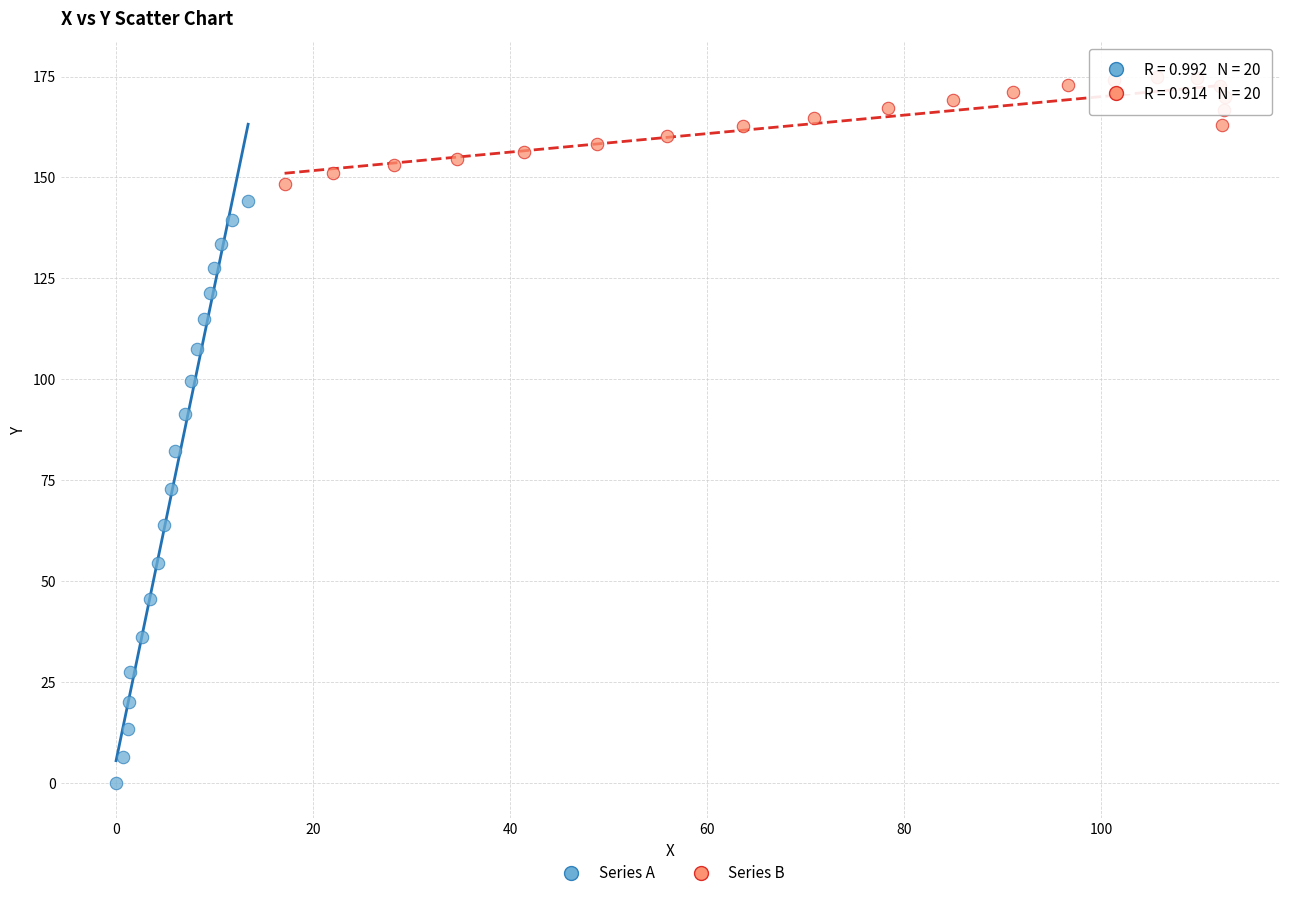

Which series contains the lowest Y value?

Series A